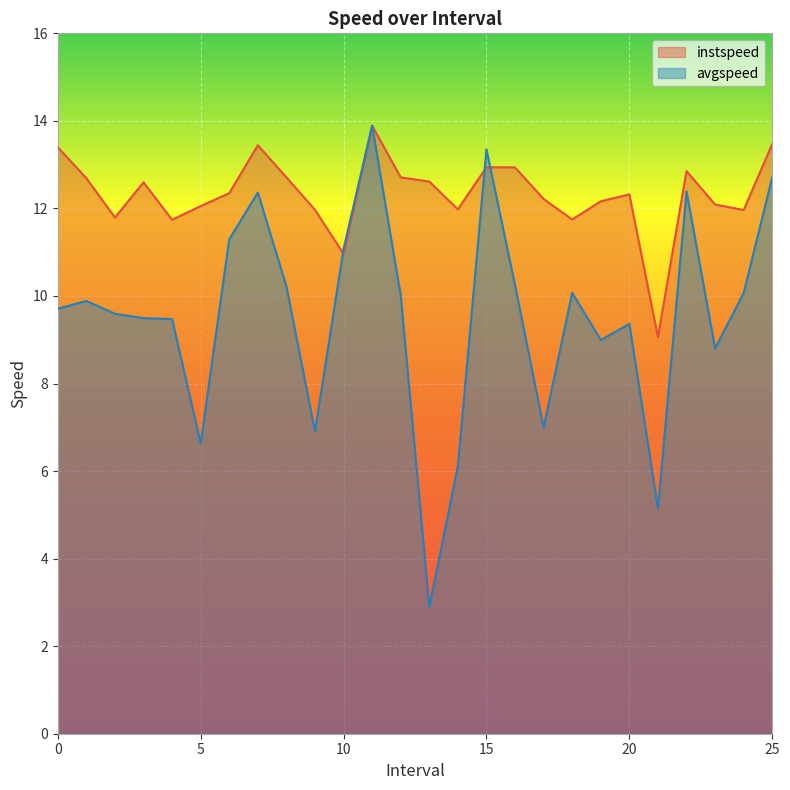

What is the minimum value for avgspeed?

2.9